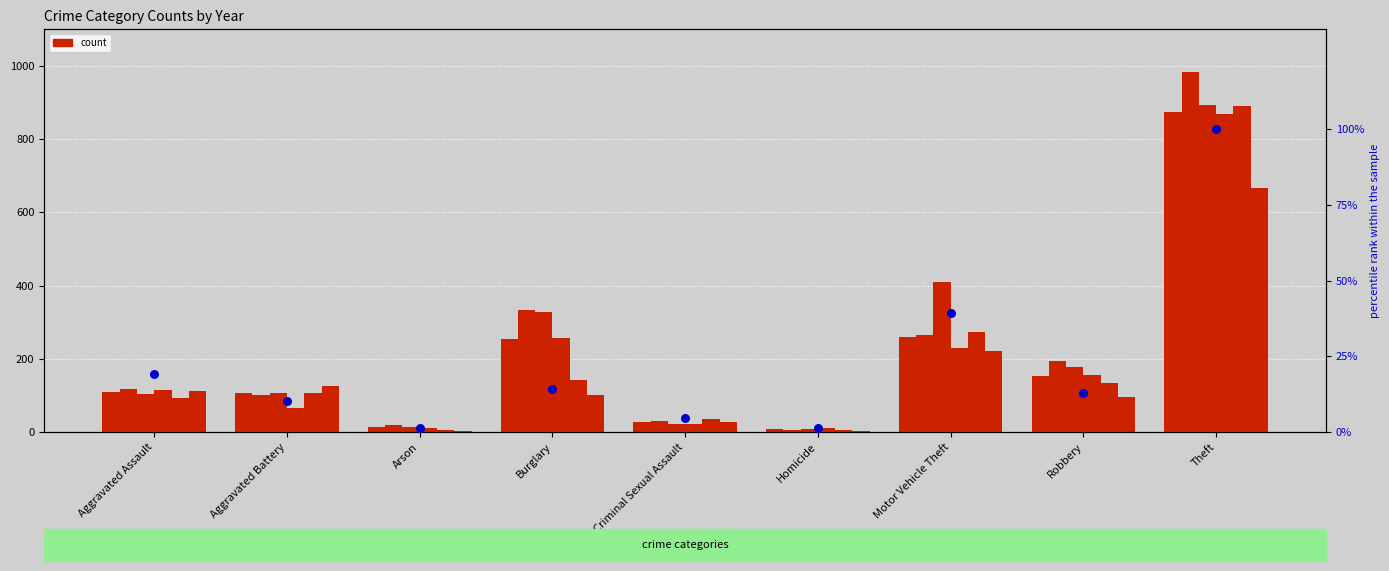

What is the change in value from Aggravated Assault to Theft?

+80.7